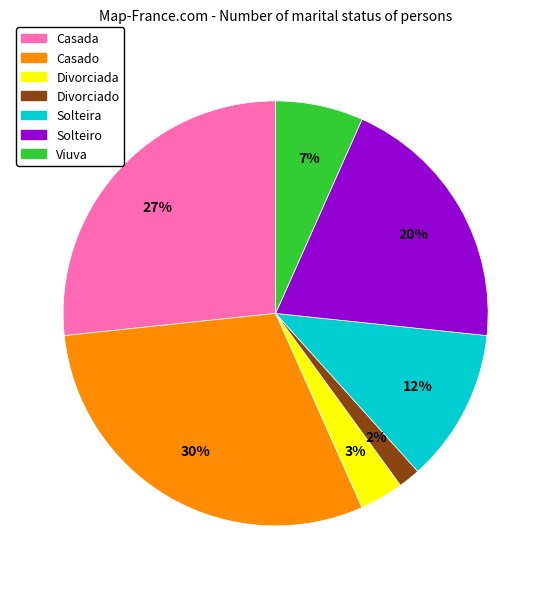

Which slice is the largest?

Casado